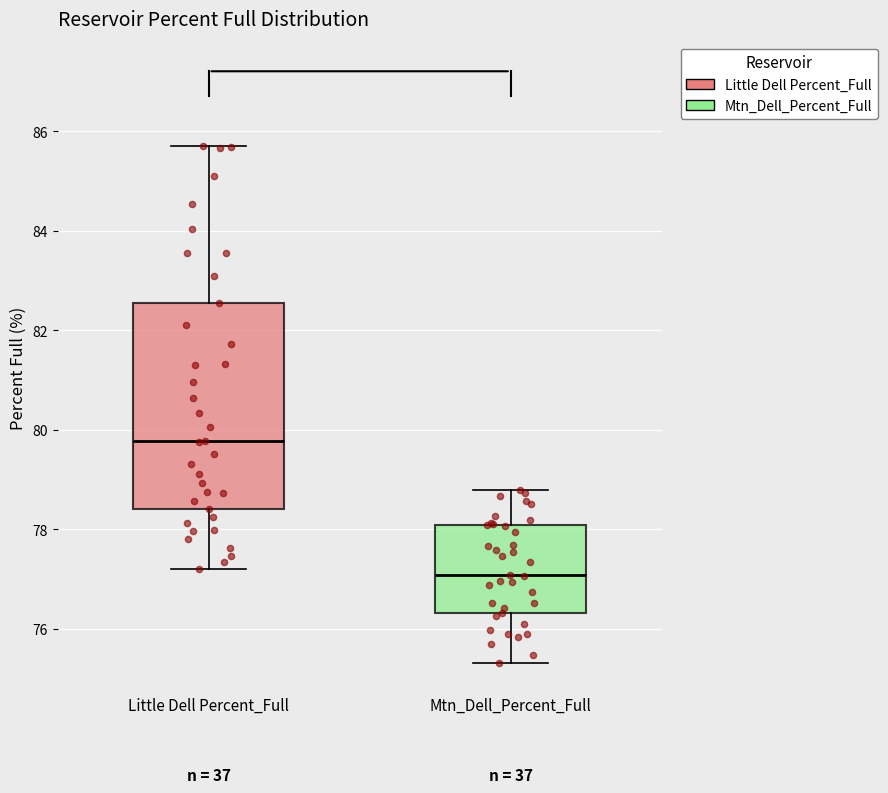

Which box is the tallest, from its lower edge to its upper edge?

Little Dell Percent_Full